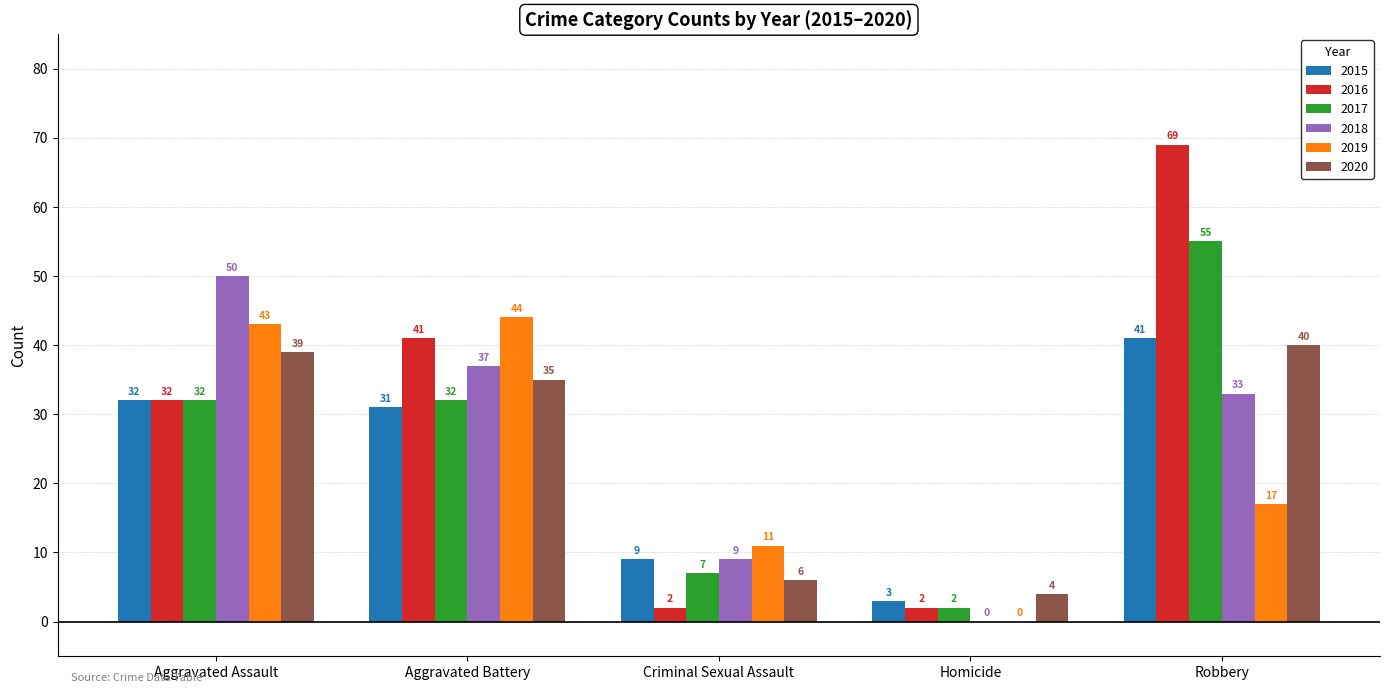

What is the average value of the 2016 series?

29